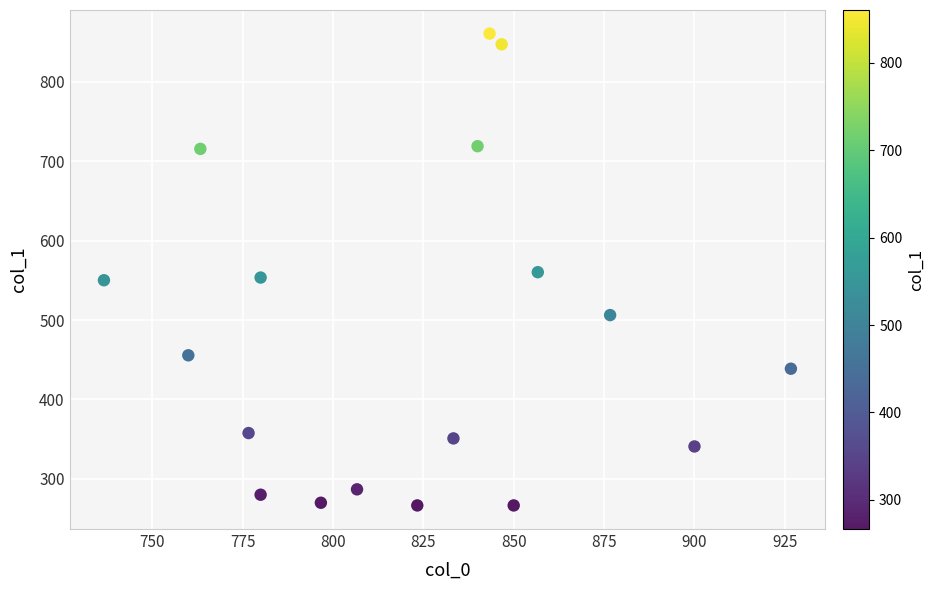

What is the range of X values (max minus min)?

190.0